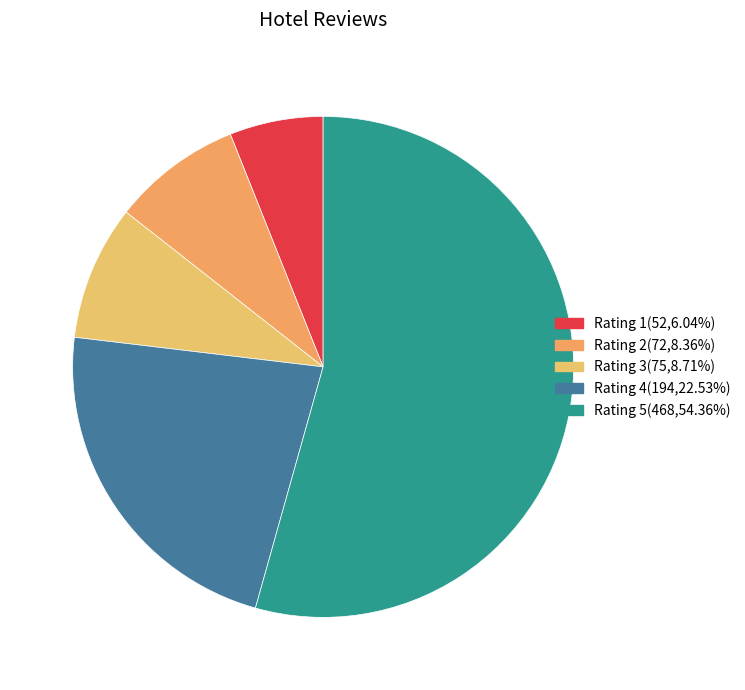

Which slice is the smallest?

Rating 1